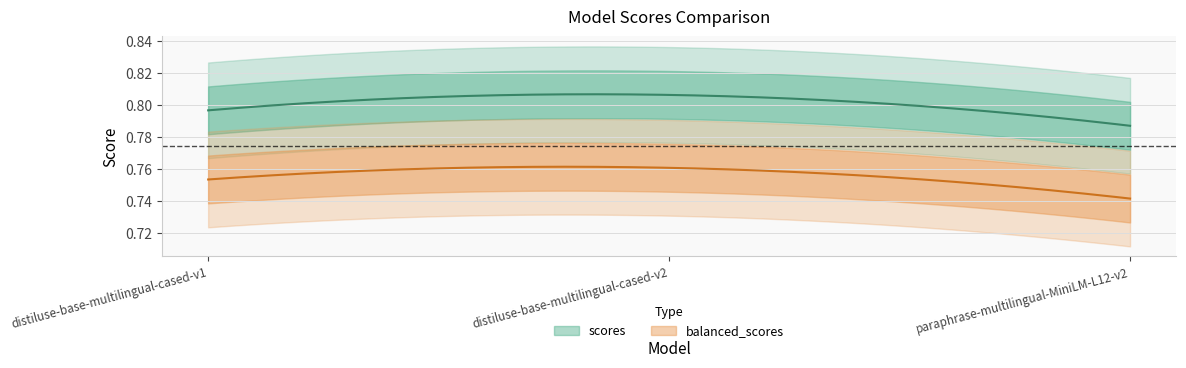

Is it true that balanced_scores equals 1.2 at distiluse-base-multilingual-cased-v1?

False